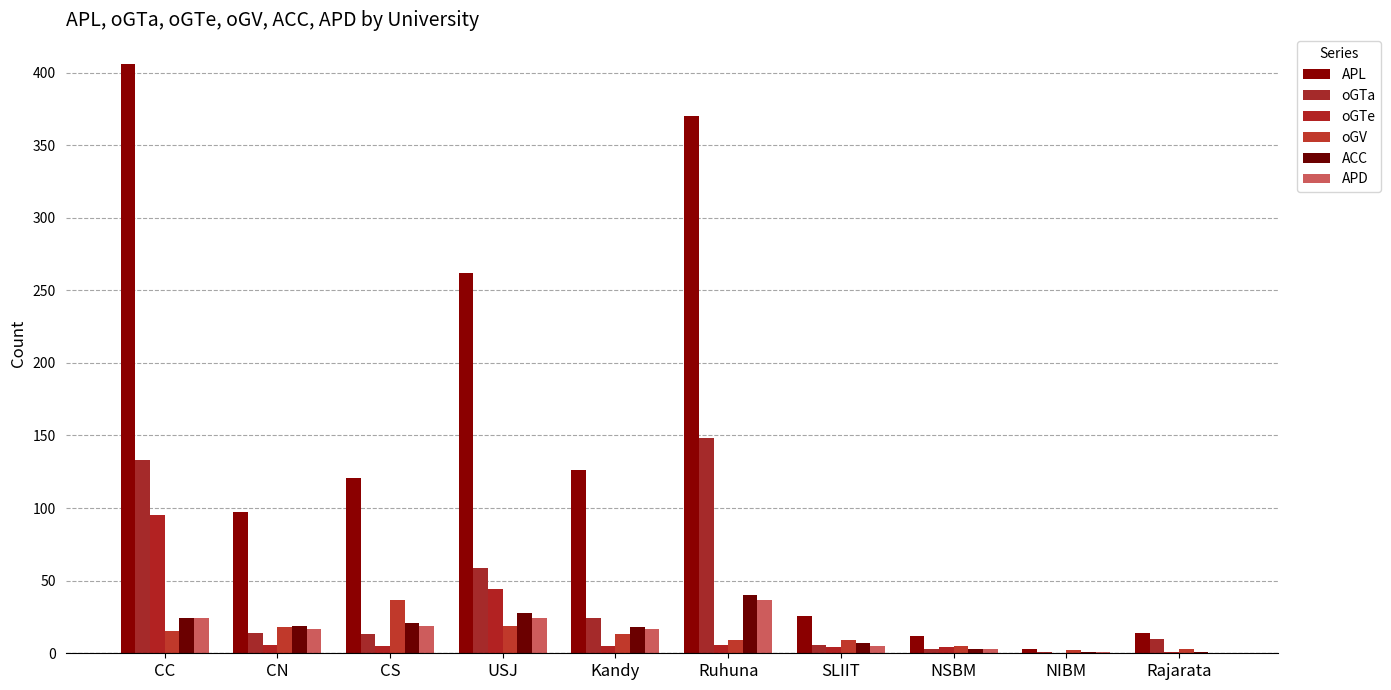

Which has a higher value, Ruhuna or SLIIT?

Ruhuna